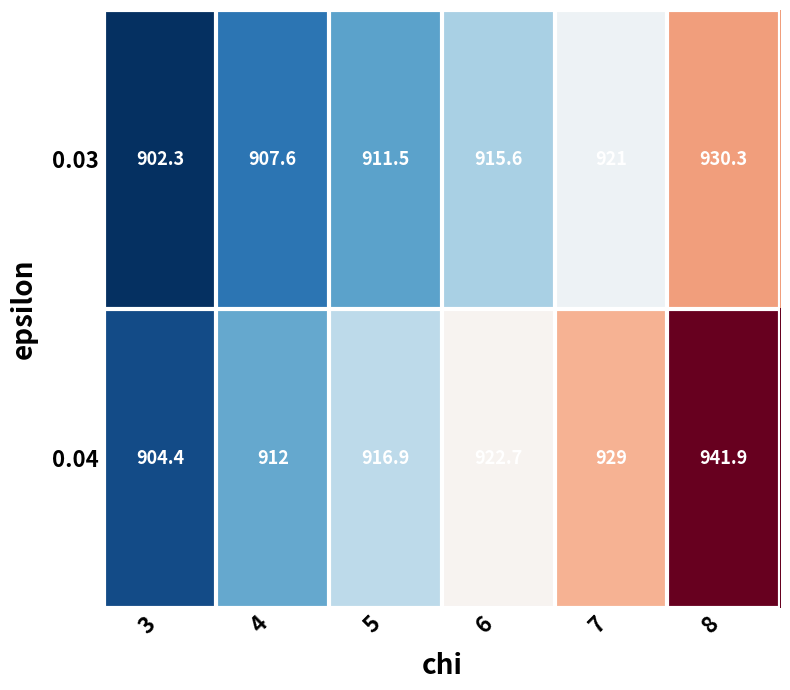

Reading left to right, transcribe all the data shown in this chart.

0.03: 3=902.3	4=907.6	5=911.5	6=915.6	7=921.0	8=930.3
0.04: 3=904.4	4=912.0	5=916.9	6=922.7	7=929.0	8=941.9